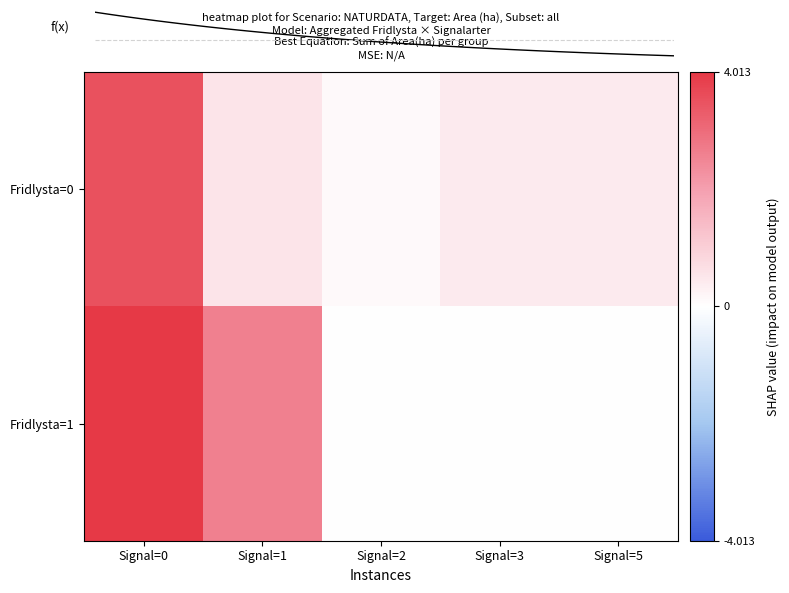

The value of Fridlysta=1 at Signal=1 is 1.2. True or false?

False